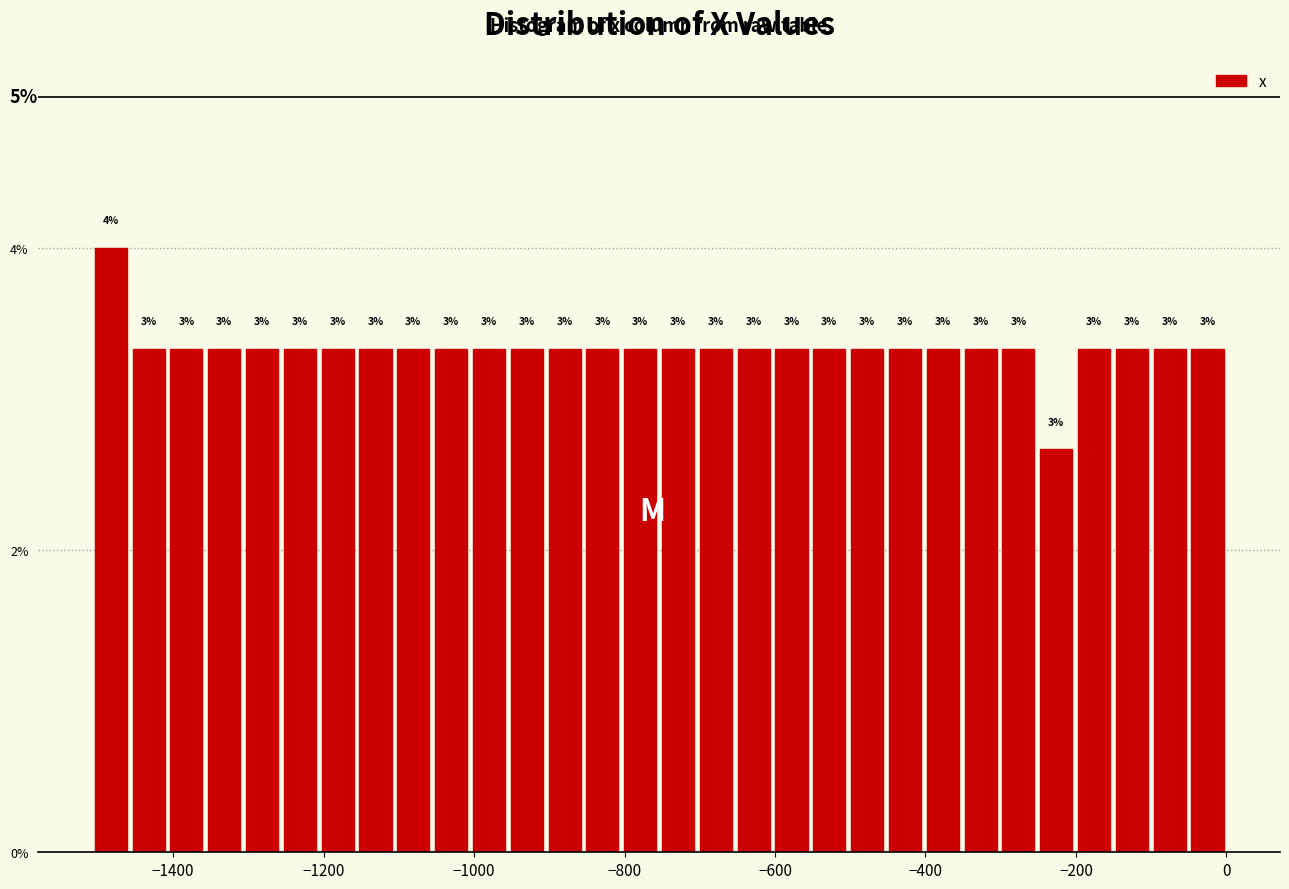

Read against the x-axis, roughly where is the centre of the tallest bar?

-1480